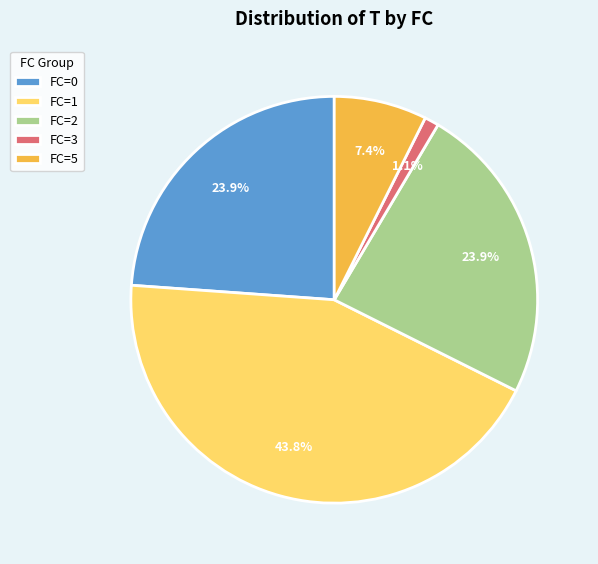

What is the total percentage of FC=0 and FC=3?

25.0%